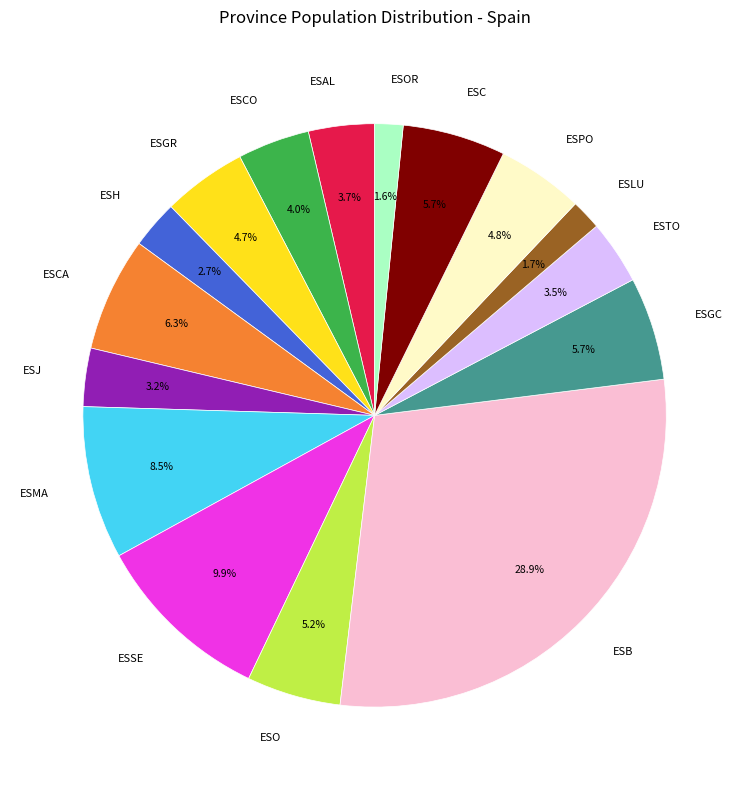

What portion of the pie excludes ESMA?

91.5%